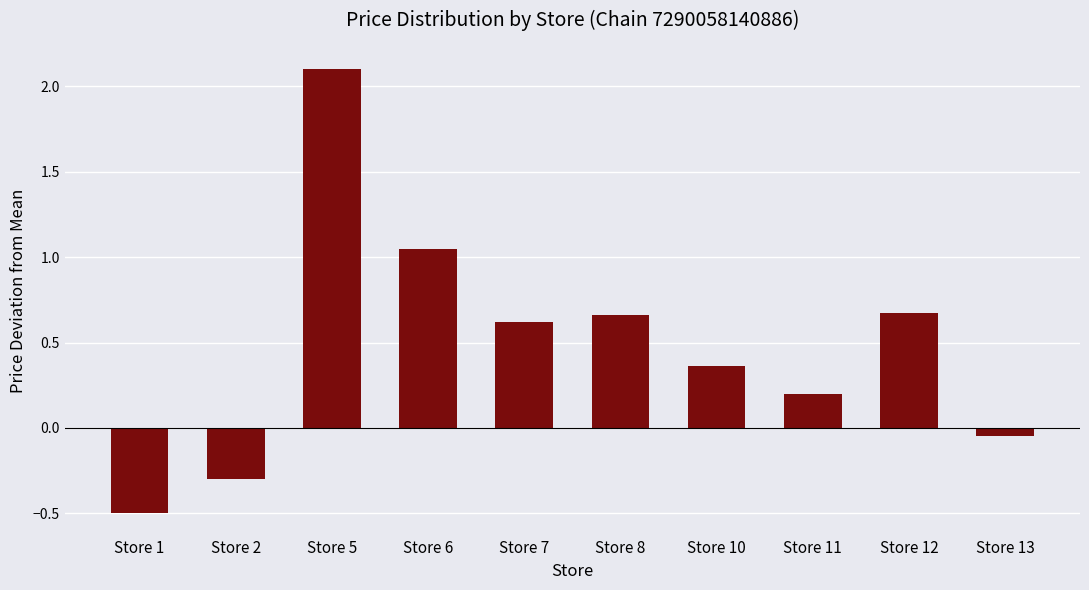

What is the smallest value displayed?

-0.5